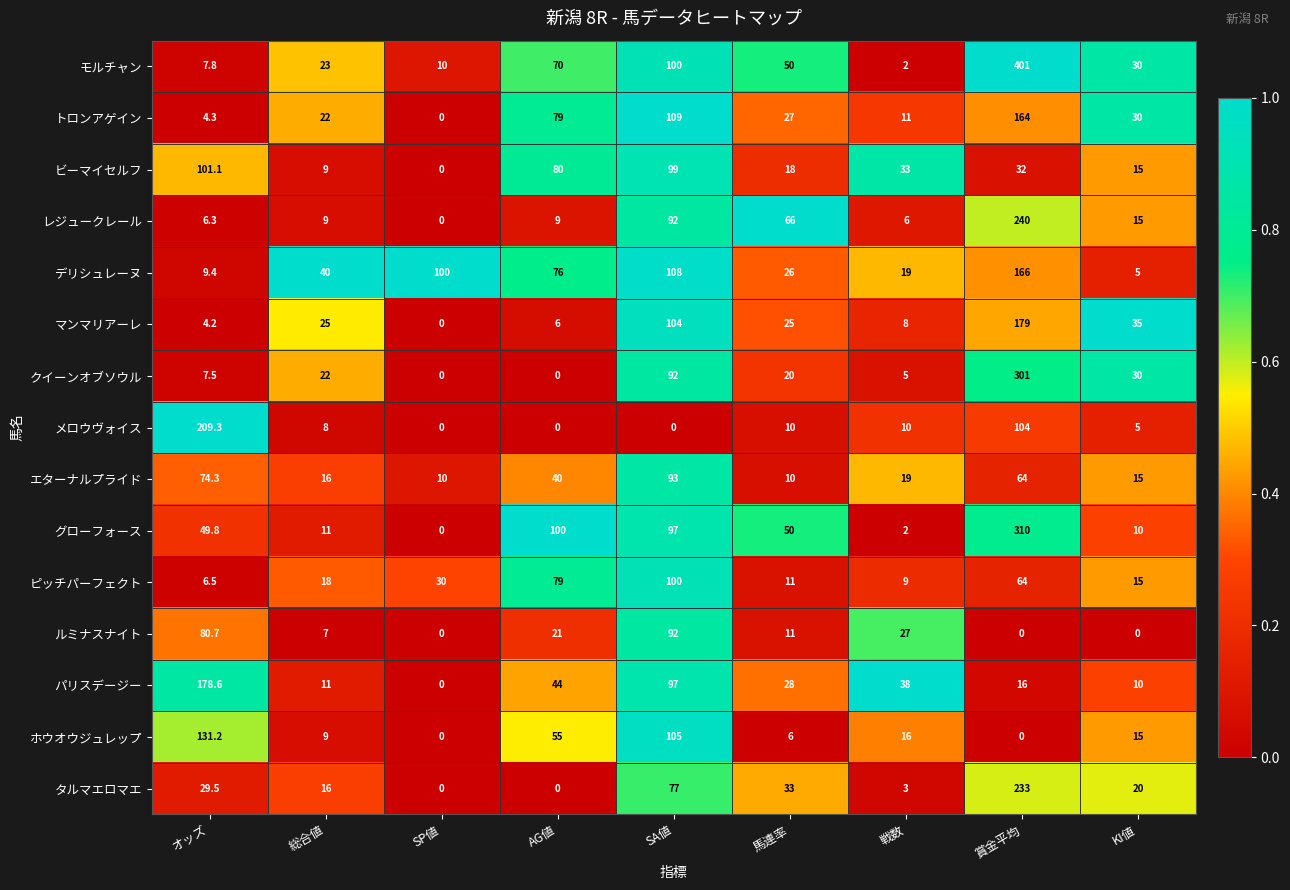

Count the number of categories in the chart.

9